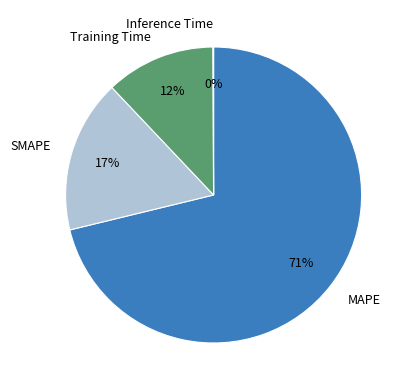

To the nearest percent, what is the difference between the largest and smallest slice percentages?

71%